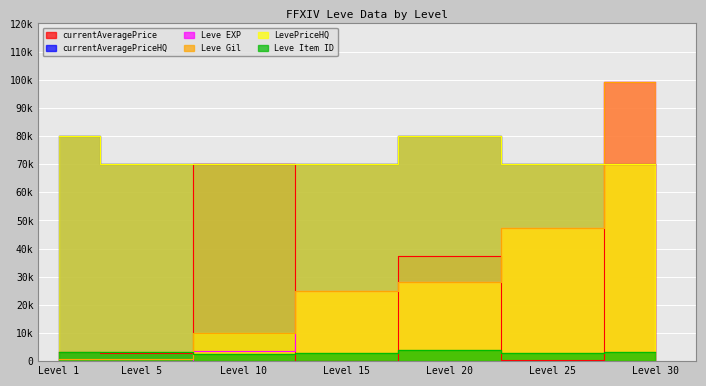

What is the value of the Leve Gil point at the 3rd from the left?

9990